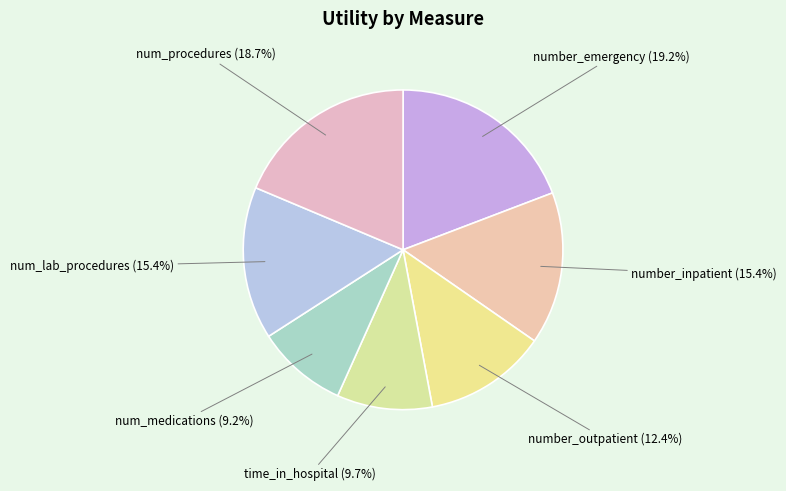

How much of the chart is everything except num_medications?

90.8%